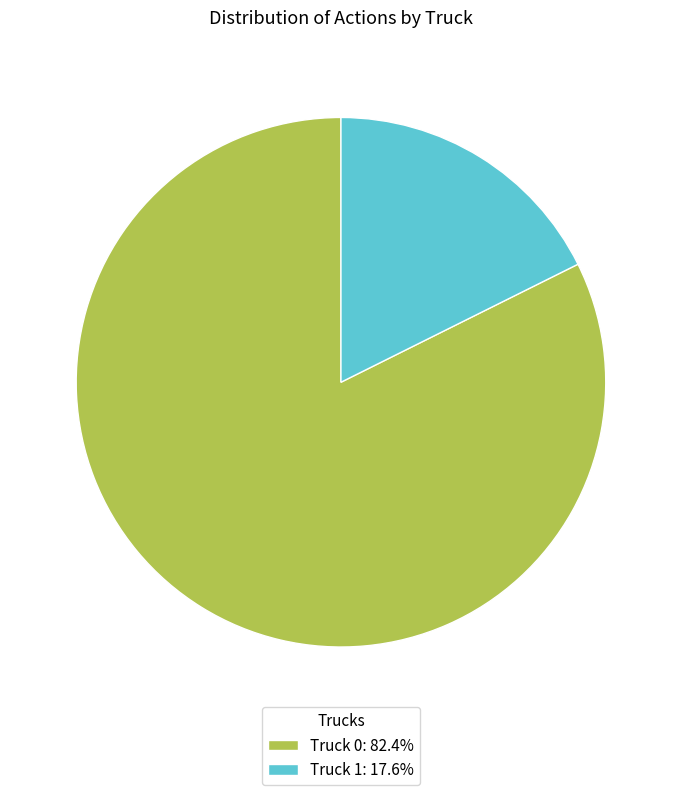

What is the majority slice?

Truck 0